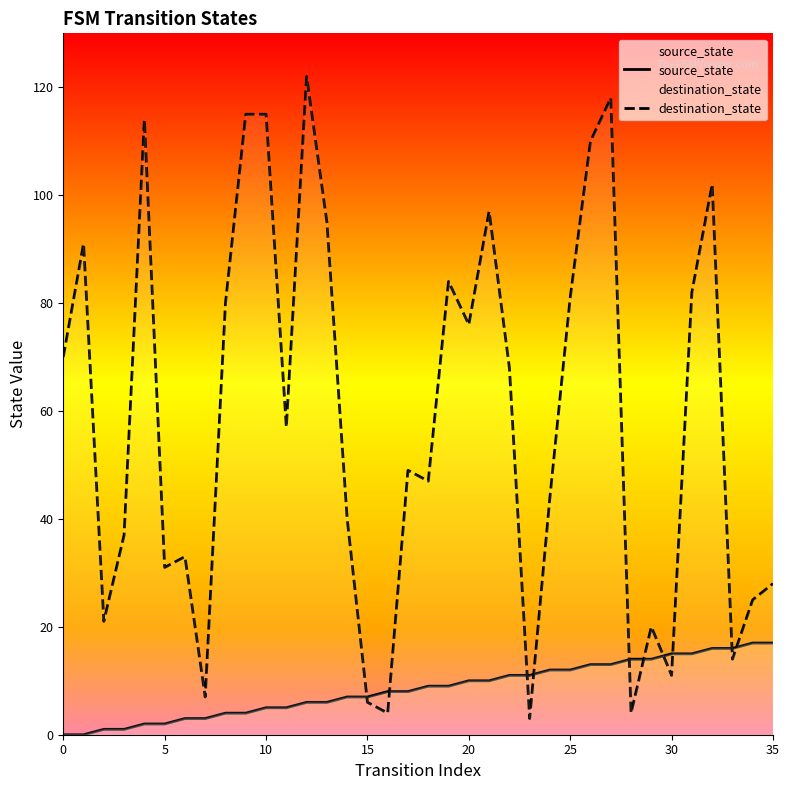

How many positive values does the source_state series have?

34